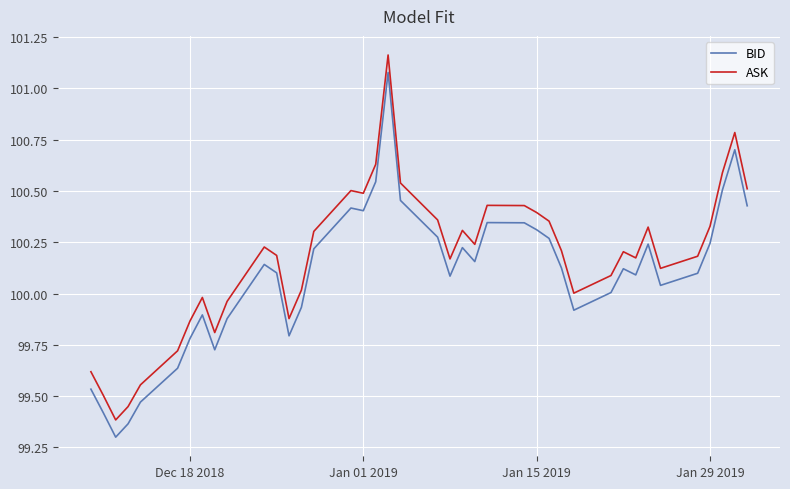

At how many categories does at least one series exceed 99?

40